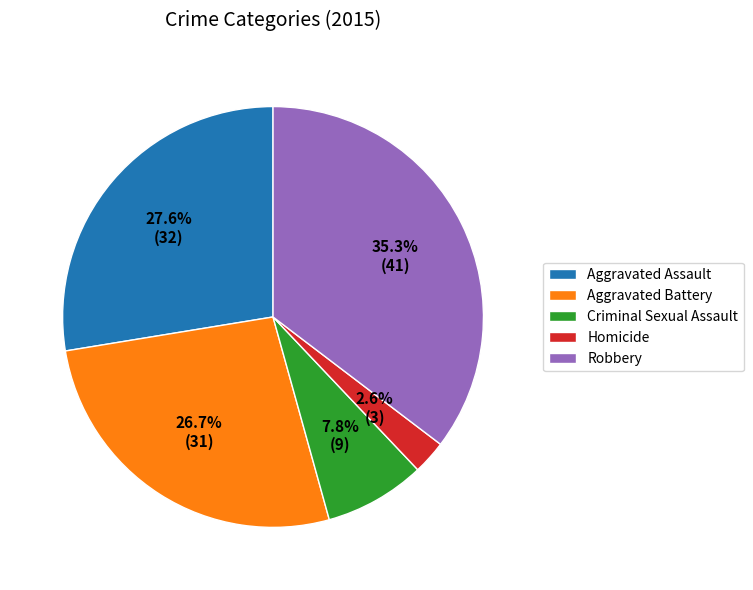

To the nearest percent, what is the difference between the largest and smallest slice percentages?

33%